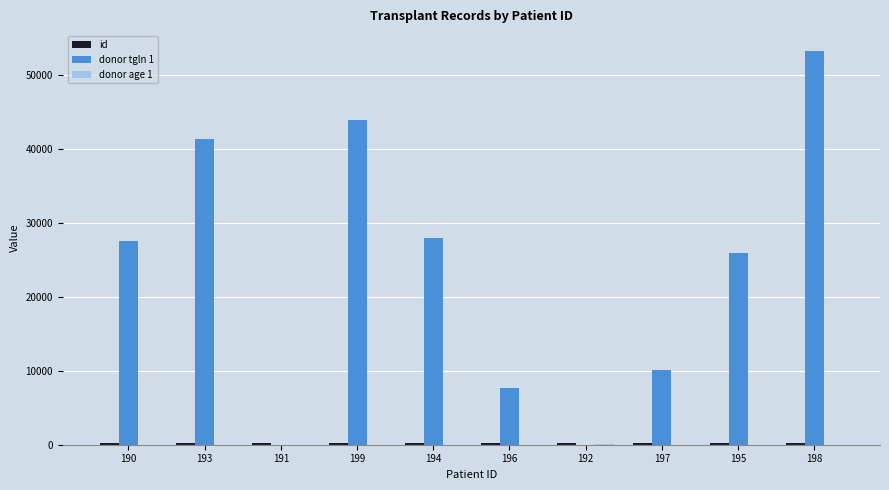

Which series has the largest range (max minus min)?

donor tgln 1